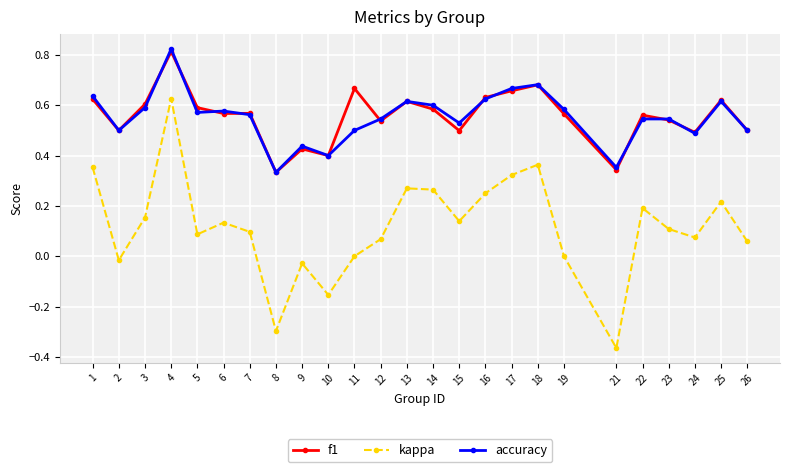

Where is the first local maximum for f1?

4